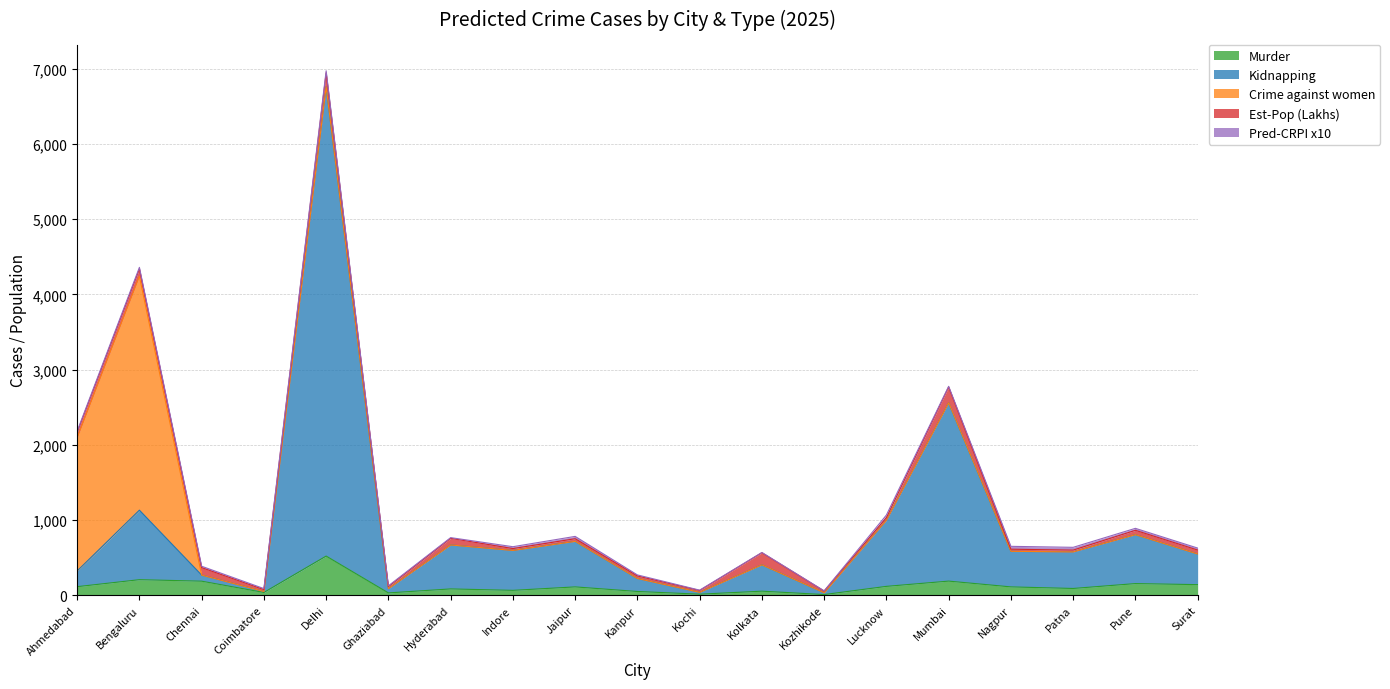

Between Indore and Jaipur, which series saw the biggest shift?

Kidnapping